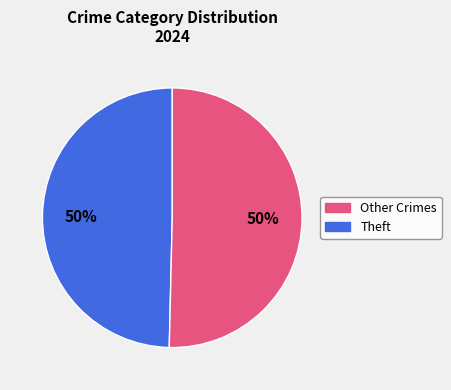

To the nearest percent, what is the average slice percentage?

50%